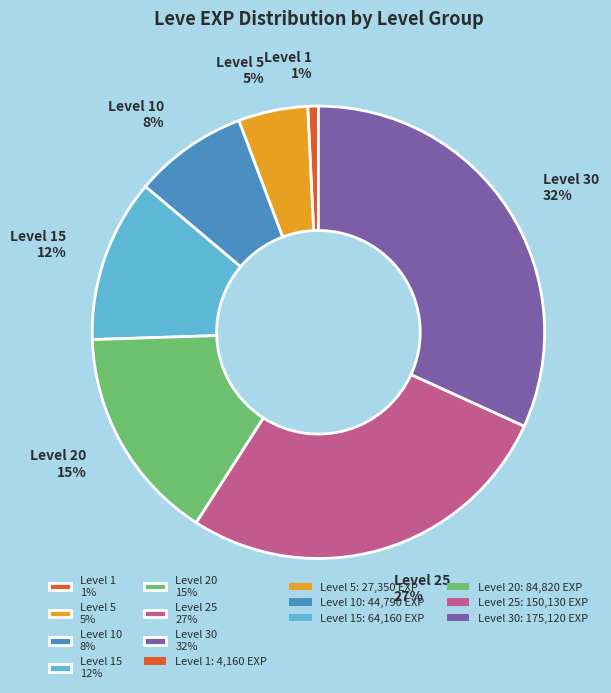

To the nearest percent, what portion does Level 30 32% represent?

32%